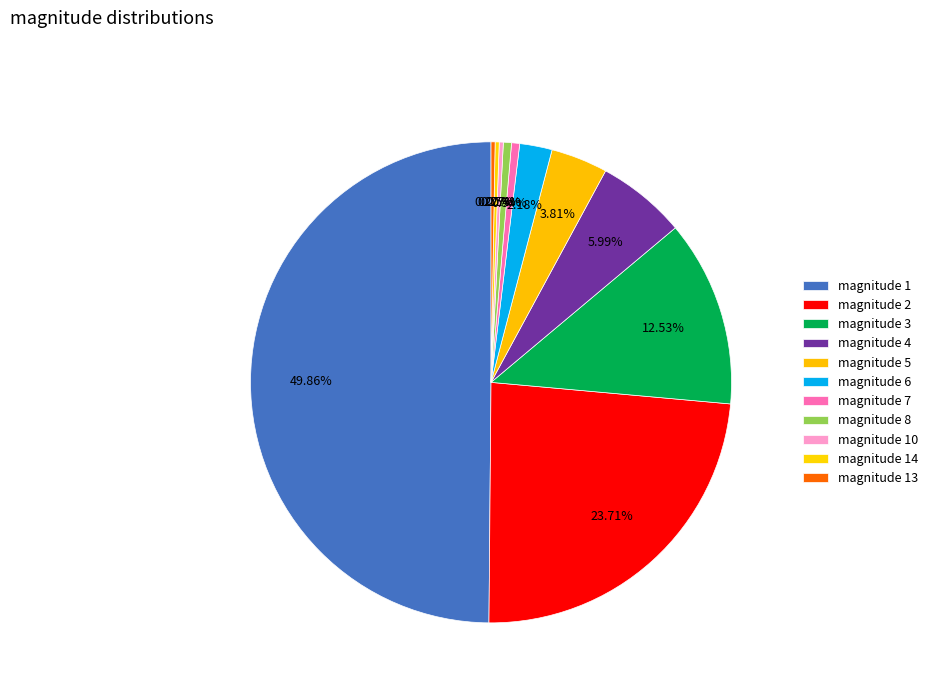

Is there any slice that represents more than half of the pie?

No